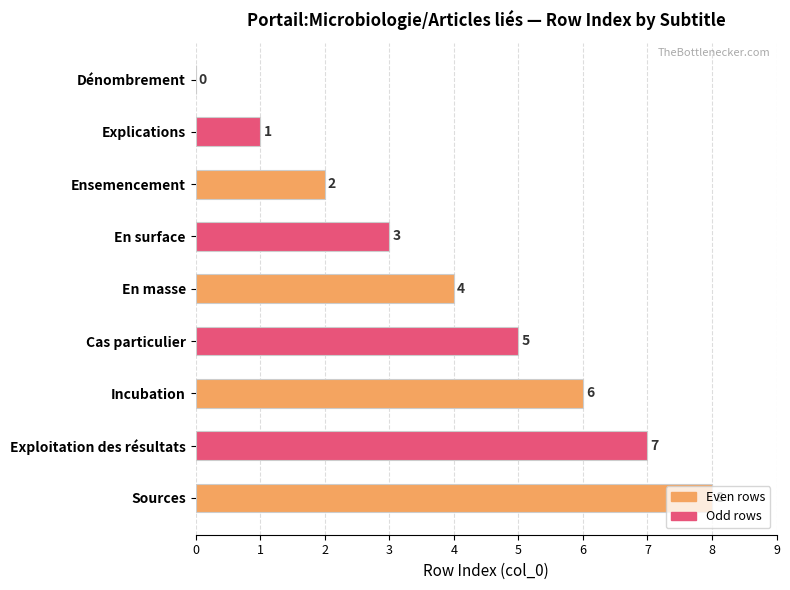

The chart shows a value of 5 at En surface. True or false?

False